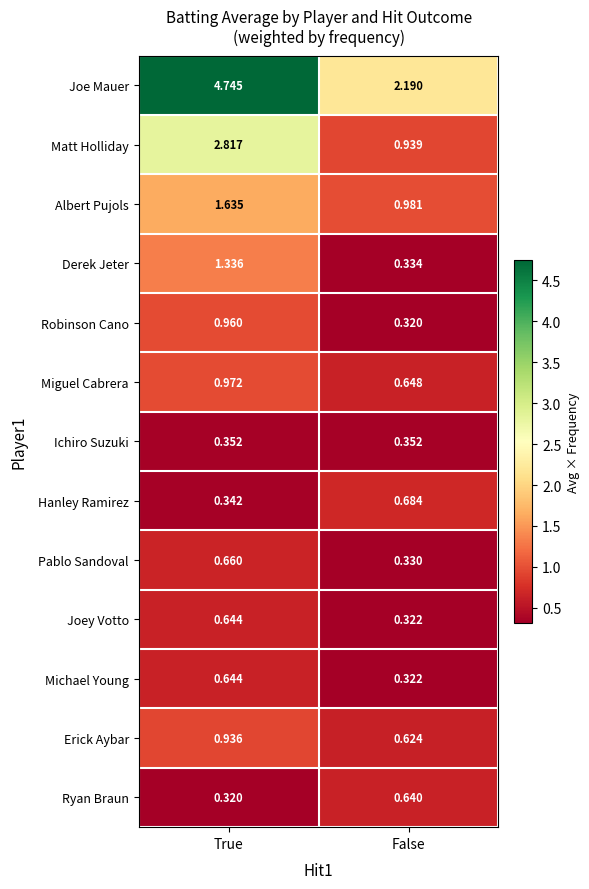

Which series has the largest total across all categories?

Joe Mauer